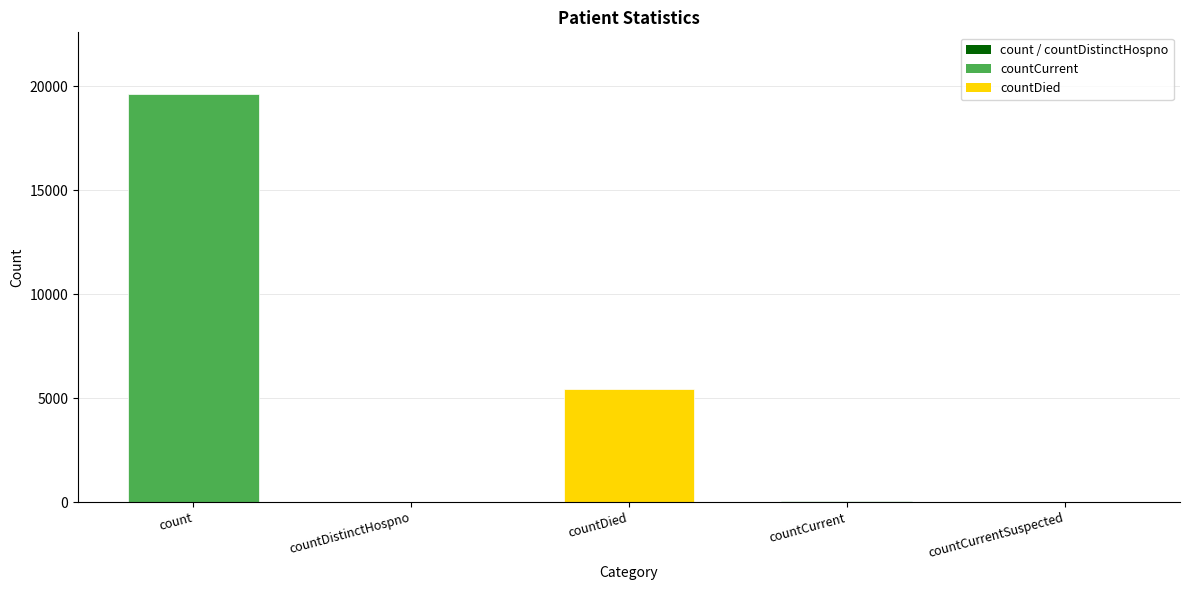

Which has a higher value, count or countCurrentSuspected?

count